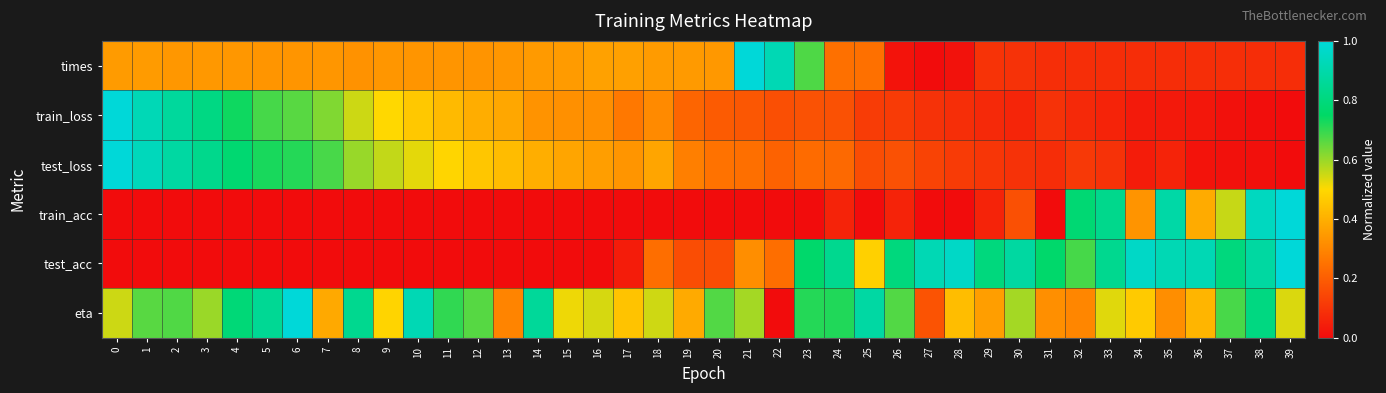

Reading left to right, transcribe all the data shown in this chart.

times: 0=0.3	1=0.4	2=0.3	3=0.3	4=0.3	5=0.3	6=0.3	7=0.3	8=0.3	9=0.3	10=0.3	11=0.3	12=0.3	13=0.3	14=0.3	15=0.4	16=0.4	17=0.4	18=0.4	19=0.3	20=0.3	21=1.0	22=0.9	23=0.7	24=0.2	25=0.2	26=0.0	27=0.0	28=0.0	29=0.1	30=0.1	31=0.1	32=0.1	33=0.1	34=0.1	35=0.1	36=0.1	37=0.1	38=0.1	39=0.1
train_loss: 0=1.0	1=0.9	2=0.9	3=0.8	4=0.7	5=0.7	6=0.7	7=0.6	8=0.5	9=0.5	10=0.5	11=0.4	12=0.4	13=0.4	14=0.3	15=0.3	16=0.3	17=0.3	18=0.3	19=0.2	20=0.2	21=0.2	22=0.2	23=0.2	24=0.2	25=0.1	26=0.1	27=0.1	28=0.1	29=0.1	30=0.1	31=0.1	32=0.1	33=0.1	34=0.0	35=0.0	36=0.0	37=0.0	38=0.0	39=0.0
test_loss: 0=1.0	1=0.9	2=0.9	3=0.8	4=0.8	5=0.7	6=0.7	7=0.7	8=0.6	9=0.6	10=0.5	11=0.5	12=0.5	13=0.4	14=0.4	15=0.4	16=0.4	17=0.3	18=0.4	19=0.3	20=0.3	21=0.2	22=0.2	23=0.2	24=0.2	25=0.2	26=0.2	27=0.1	28=0.1	29=0.1	30=0.1	31=0.1	32=0.1	33=0.1	34=0.0	35=0.1	36=0.0	37=0.0	38=0.0	39=0.0
train_acc: 0=0.0	1=0.0	2=0.0	3=0.0	4=0.0	5=0.0	6=0.0	7=0.0	8=0.0	9=0.0	10=0.0	11=0.0	12=0.0	13=0.0	14=0.0	15=0.0	16=0.0	17=0.0	18=0.0	19=0.0	20=0.0	21=0.0	22=0.0	23=0.0	24=0.1	25=0.0	26=0.1	27=0.0	28=0.0	29=0.1	30=0.2	31=0.0	32=0.8	33=0.8	34=0.3	35=0.9	36=0.4	37=0.6	38=0.9	39=1.0
test_acc: 0=0.0	1=0.0	2=0.0	3=0.0	4=0.0	5=0.0	6=0.0	7=0.0	8=0.0	9=0.0	10=0.0	11=0.0	12=0.0	13=0.0	14=0.0	15=0.0	16=0.0	17=0.0	18=0.2	19=0.2	20=0.2	21=0.3	22=0.2	23=0.8	24=0.8	25=0.5	26=0.8	27=0.9	28=1.0	29=0.8	30=0.9	31=0.8	32=0.7	33=0.8	34=1.0	35=0.9	36=0.9	37=0.8	38=0.9	39=1.0
eta: 0=0.5	1=0.7	2=0.7	3=0.6	4=0.8	5=0.9	6=1.0	7=0.4	8=0.8	9=0.5	10=0.9	11=0.7	12=0.7	13=0.3	14=0.9	15=0.5	16=0.5	17=0.4	18=0.5	19=0.4	20=0.7	21=0.6	22=0.0	23=0.7	24=0.7	25=0.9	26=0.7	27=0.2	28=0.4	29=0.4	30=0.6	31=0.3	32=0.3	33=0.5	34=0.5	35=0.3	36=0.4	37=0.7	38=0.8	39=0.5